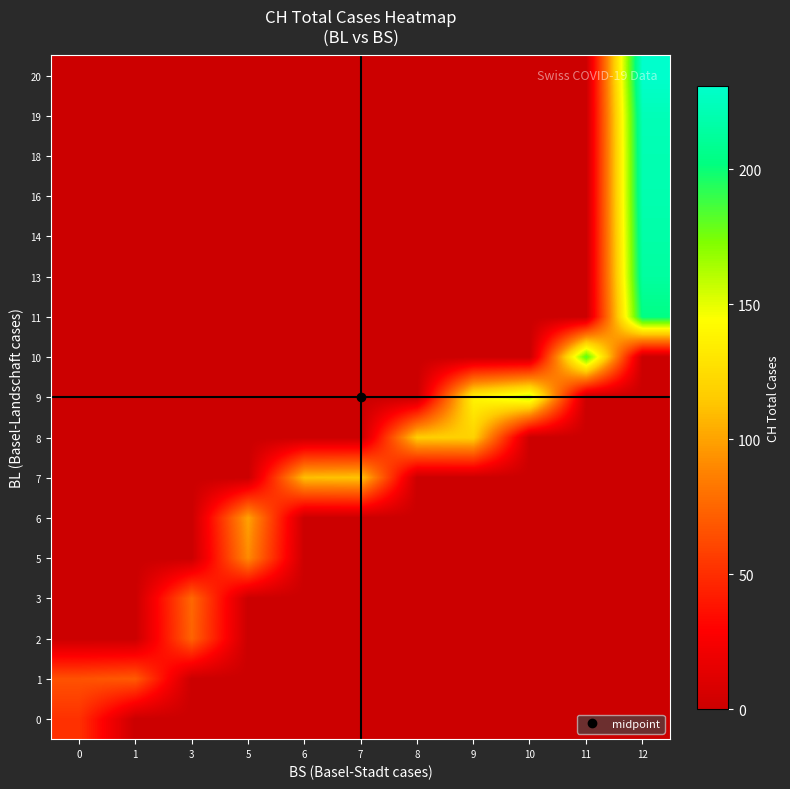

What is the total value across all series at 5?

191